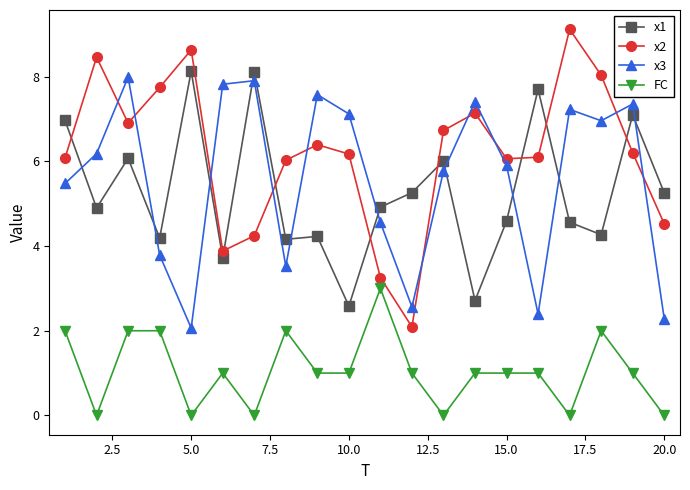

What is the difference between the maximum and second lowest values in the x2 series?

5.9